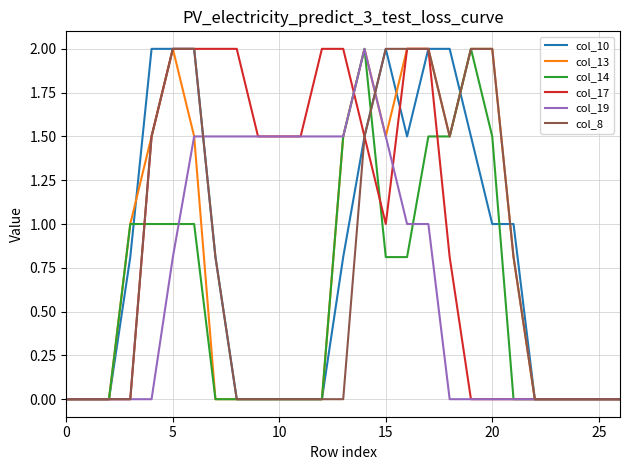

Reading right to left, list all the values displayed in this chart.

col_10: 0.0	0.0	0.0	0.0	0.0	1.0	1.0	1.5	2.0	2.0	1.5	2.0	1.5	0.8	0.0	0.0	0.0	0.0	0.0	0.8	2.0	2.0	2.0	0.8	0.0	0.0	0.0
col_13: 0.0	0.0	0.0	0.0	0.0	0.8	2.0	2.0	1.5	2.0	2.0	1.5	2.0	1.5	0.0	0.0	0.0	0.0	0.0	0.0	1.5	2.0	1.5	1.0	0.0	0.0	0.0
col_14: 0.0	0.0	0.0	0.0	0.0	0.0	1.5	2.0	1.5	1.5	0.8	0.8	2.0	1.5	0.0	0.0	0.0	0.0	0.0	0.0	1.0	1.0	1.0	1.0	0.0	0.0	0.0
col_17: 0.0	0.0	0.0	0.0	0.0	0.0	0.0	0.0	0.8	2.0	2.0	1.0	1.5	2.0	2.0	1.5	1.5	1.5	2.0	2.0	2.0	2.0	1.5	0.0	0.0	0.0	0.0
col_19: 0.0	0.0	0.0	0.0	0.0	0.0	0.0	0.0	0.0	1.0	1.0	1.5	2.0	1.5	1.5	1.5	1.5	1.5	1.5	1.5	1.5	0.8	0.0	0.0	0.0	0.0	0.0
col_8: 0.0	0.0	0.0	0.0	0.0	0.8	2.0	2.0	1.5	2.0	2.0	2.0	1.5	0.0	0.0	0.0	0.0	0.0	0.0	0.8	2.0	2.0	1.5	0.0	0.0	0.0	0.0